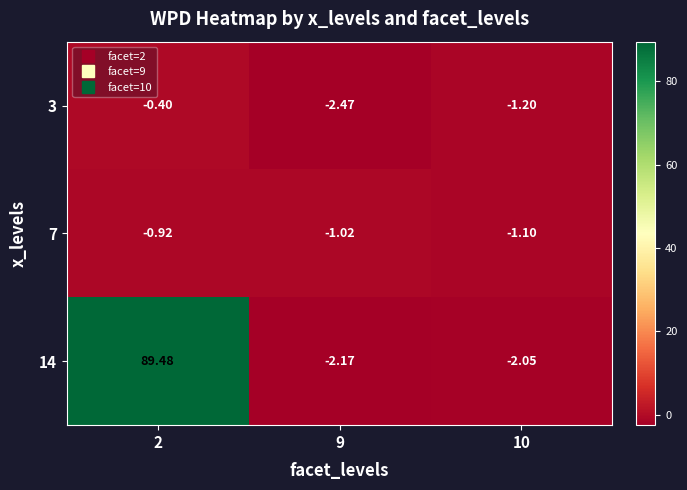

What is the minimum value shown in the chart?

-2.5